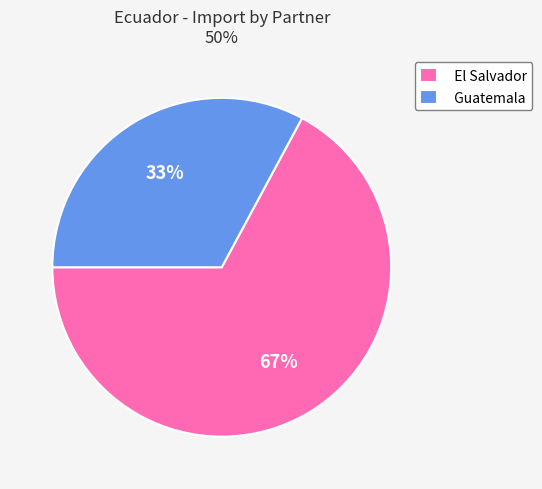

True or false: Guatemala accounts for 33% of the total.

True